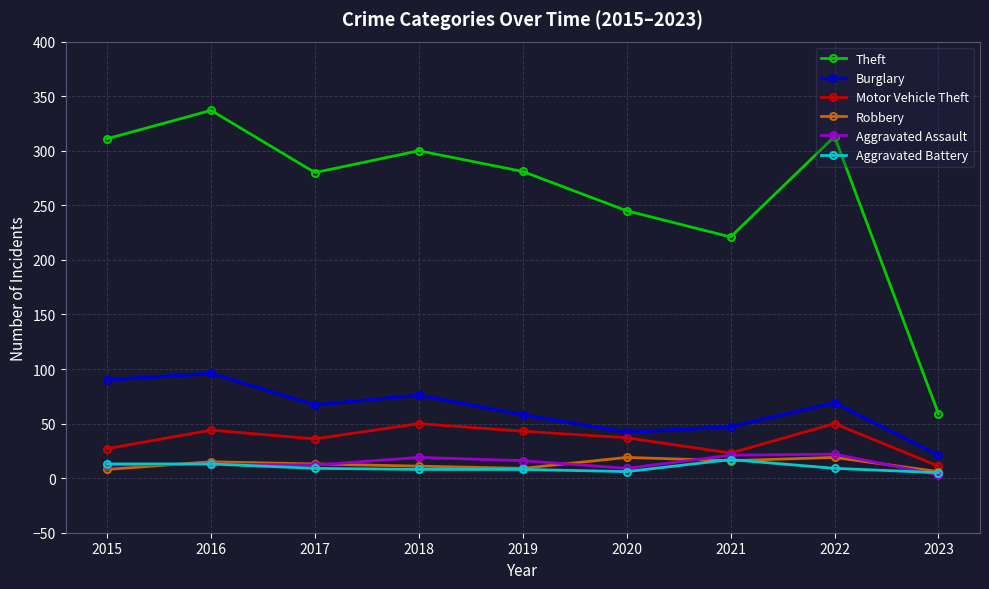

The value of Aggravated Battery at 2021 is 17. True or false?

True